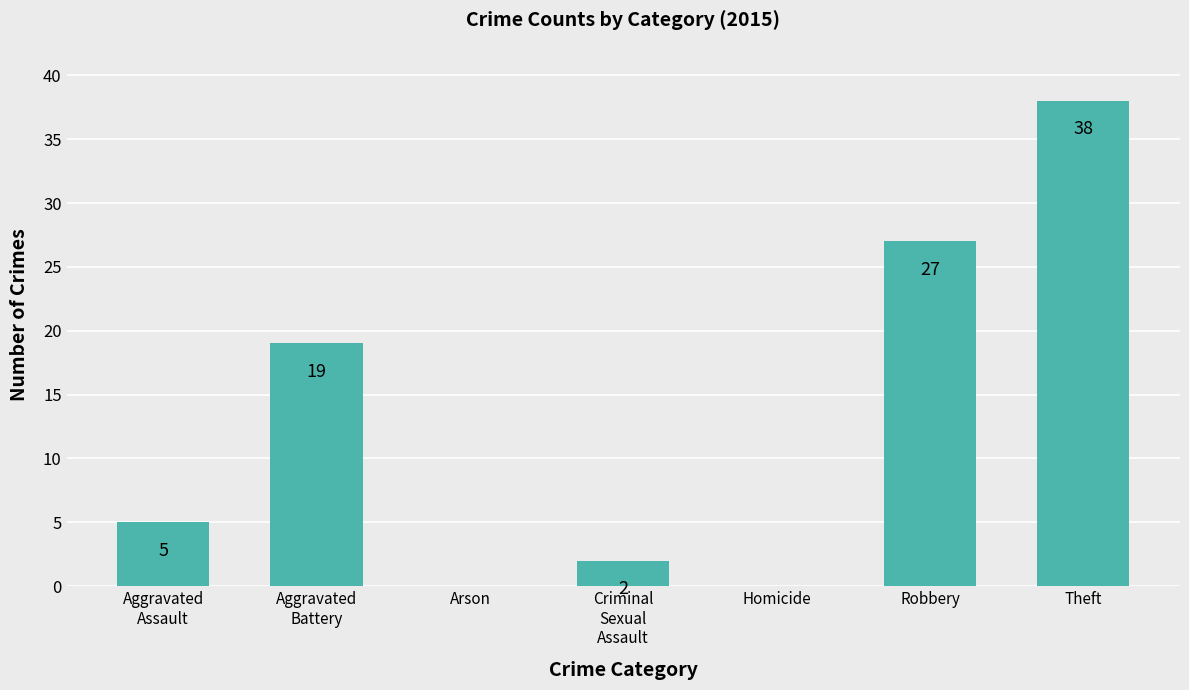

Reading left to right, what are all the values shown in this chart?

5	19	0	2	0	27	38